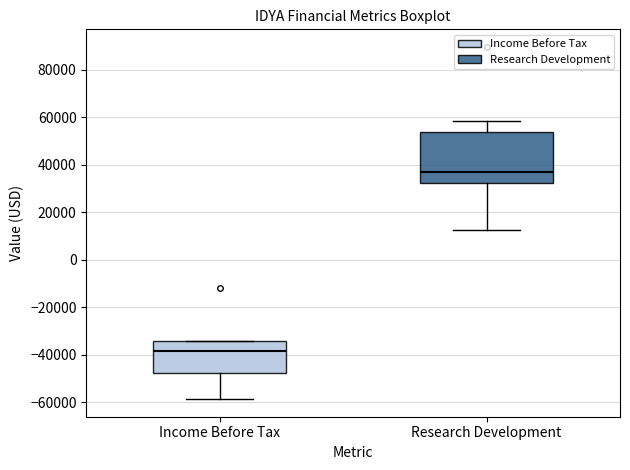

Which box is the tallest, from its lower edge to its upper edge?

Research Development